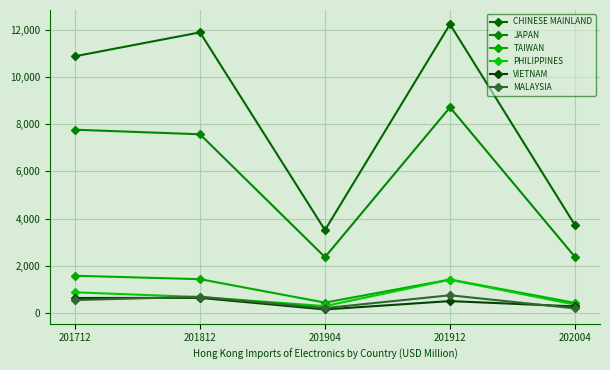

True or false: MALAYSIA and VIETNAM cross at least once.

True